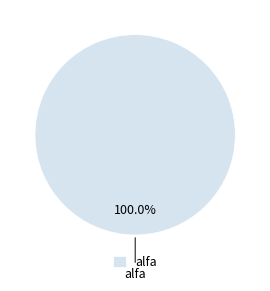

How many slices are in this pie chart?

1